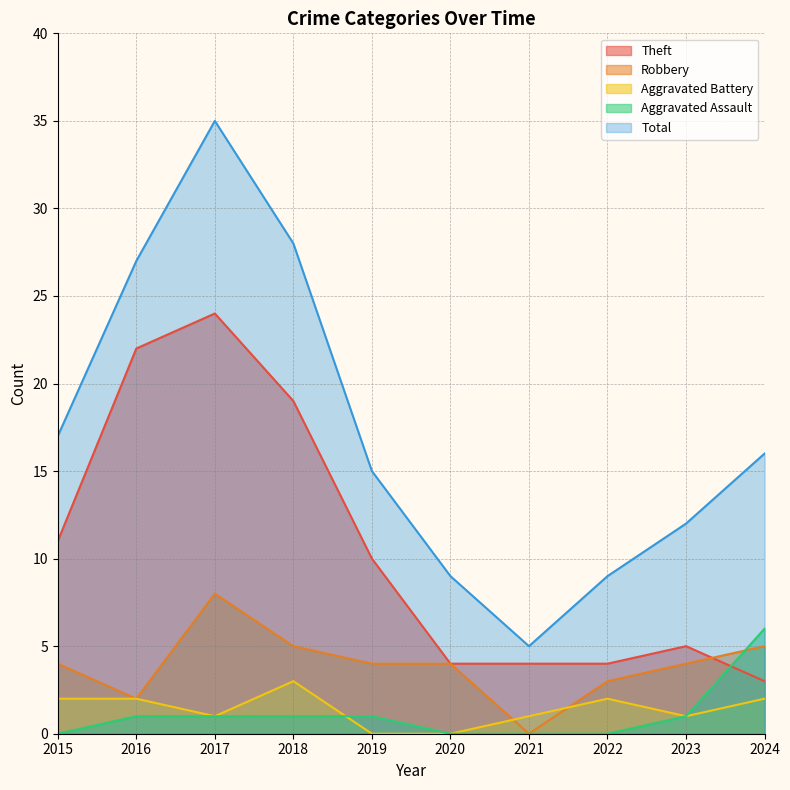

Between which two adjacent categories do Theft and Robbery first intersect?

2023 and 2024